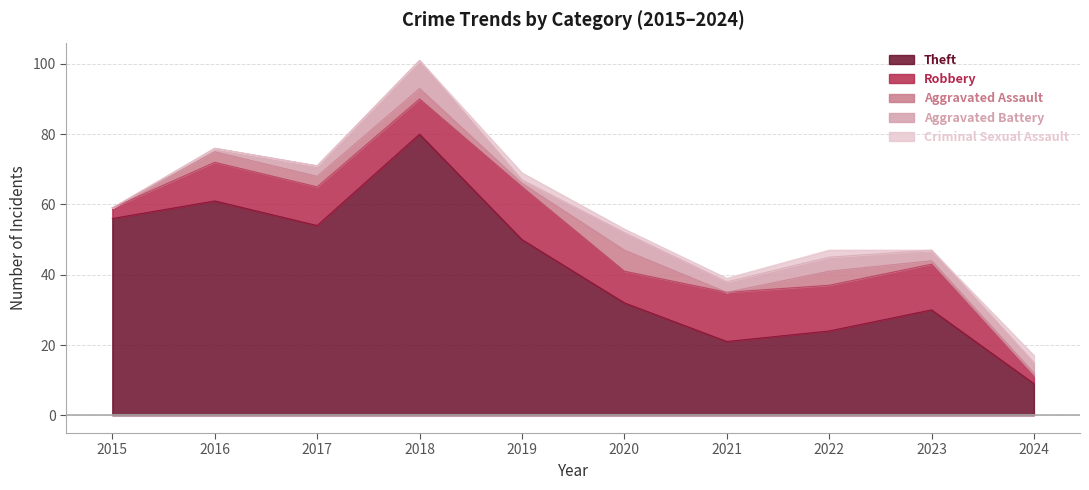

Which series has the widest spread of values?

Theft